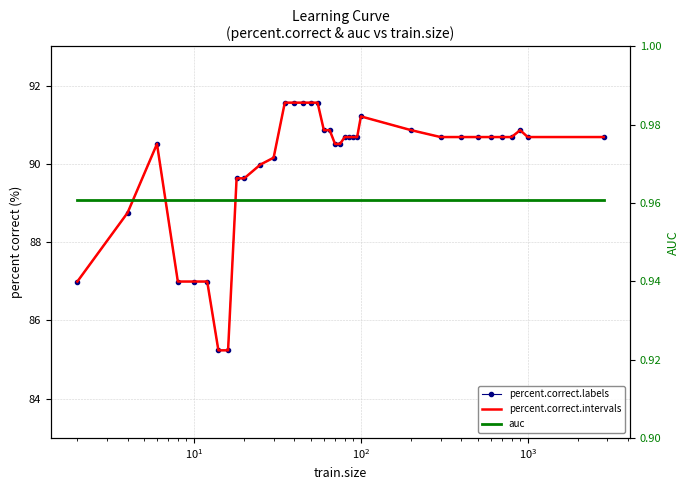

True or false: auc and percent.correct.intervals cross at least once.

False